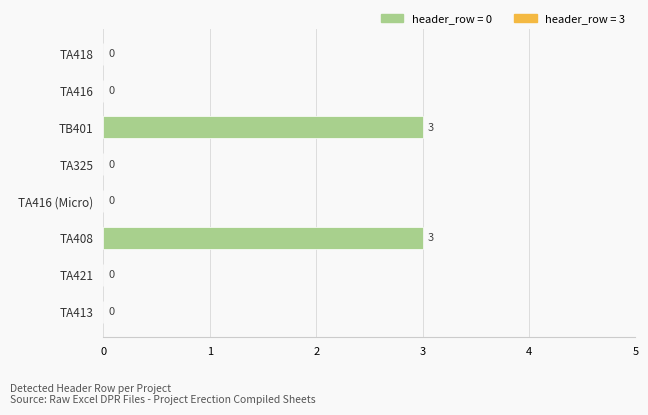

Count the number of categories in the chart.

8